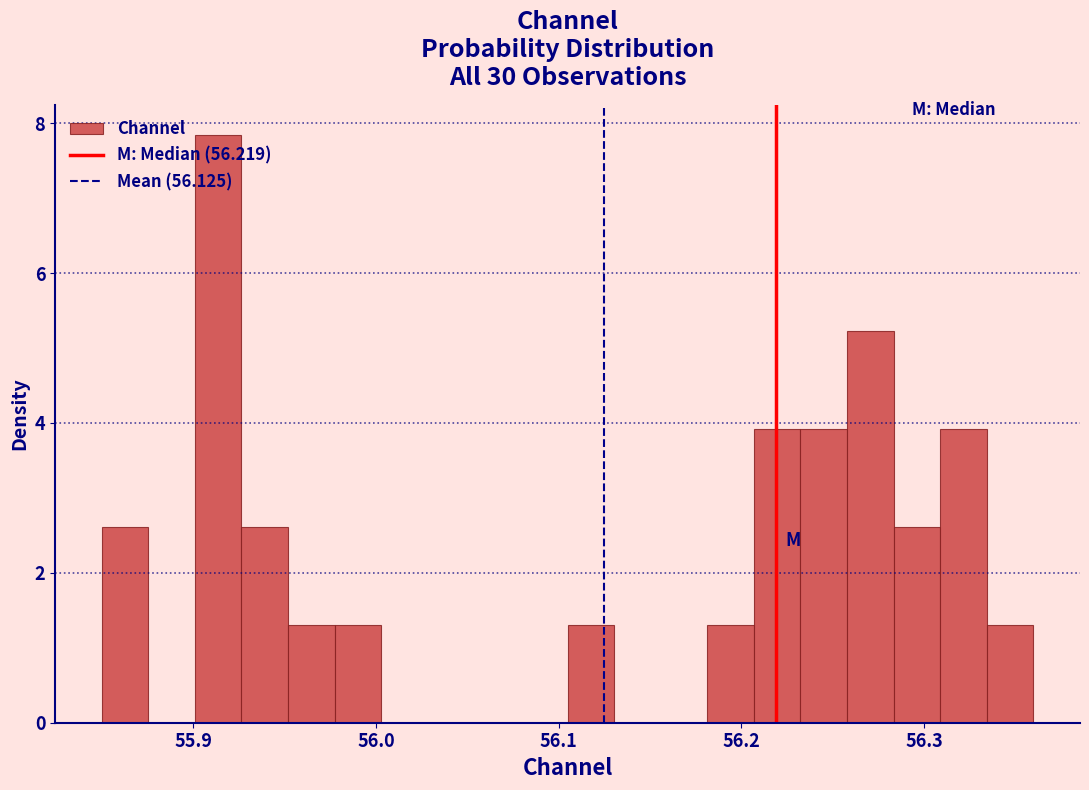

Read against the x-axis, roughly where is the centre of the tallest bar?

55.91